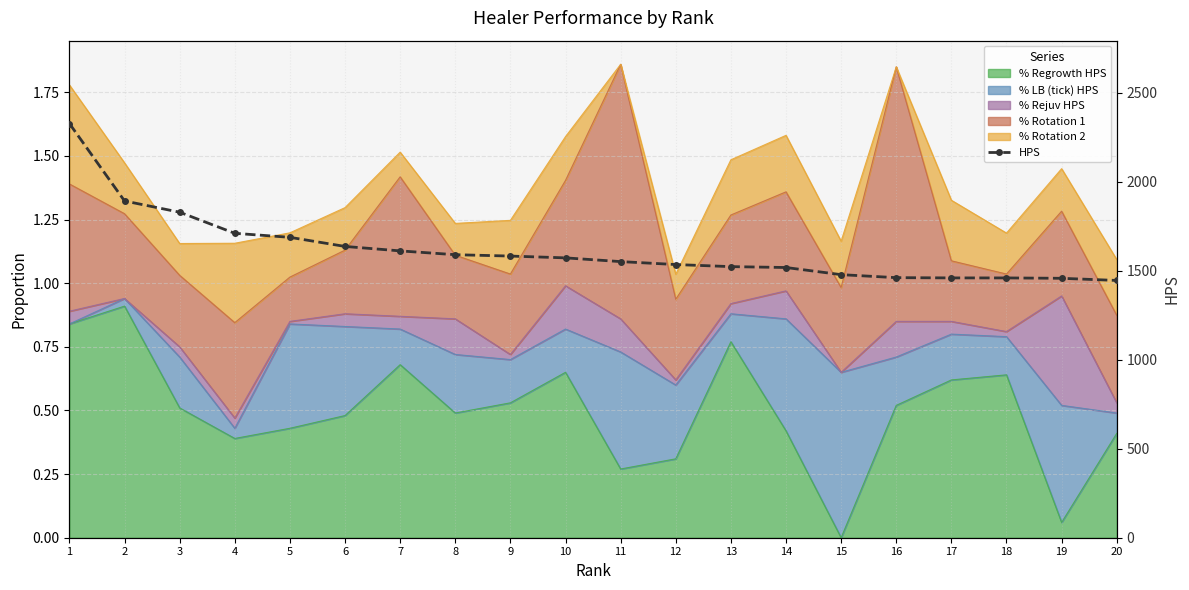

Rank the categories by value from lowest to highest.

20, 19, 18, 17, 16, 15, 14, 13, 12, 11, 10, 9, 8, 7, 6, 5, 4, 3, 2, 1